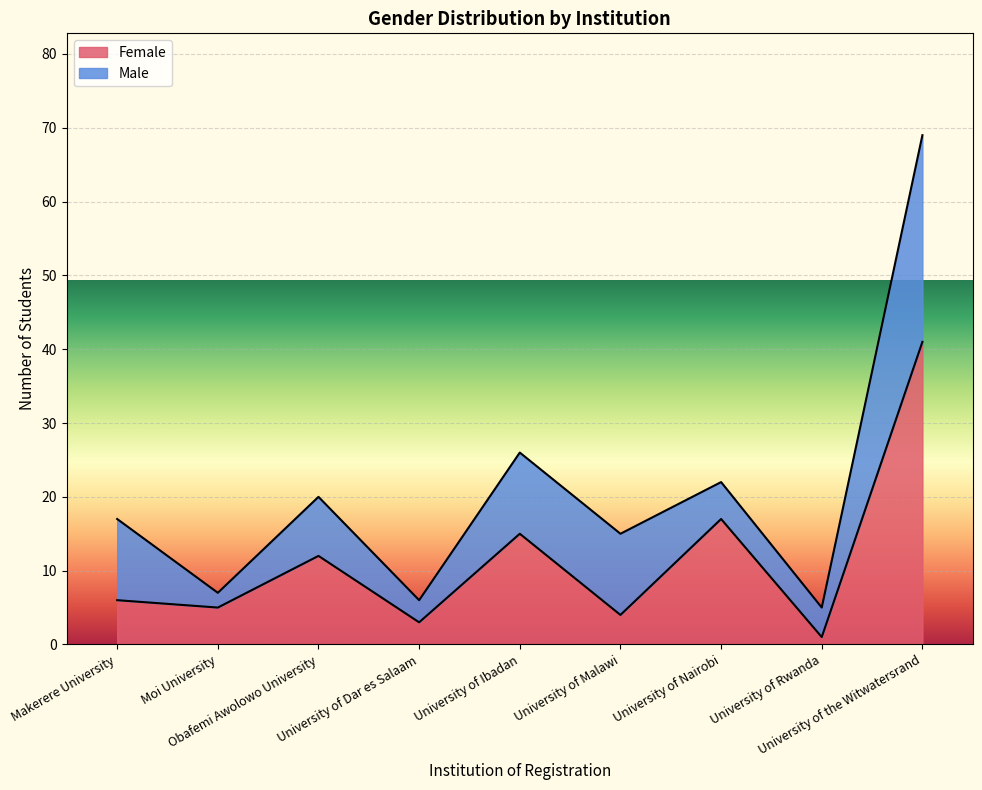

Count the number of categories in the chart.

9